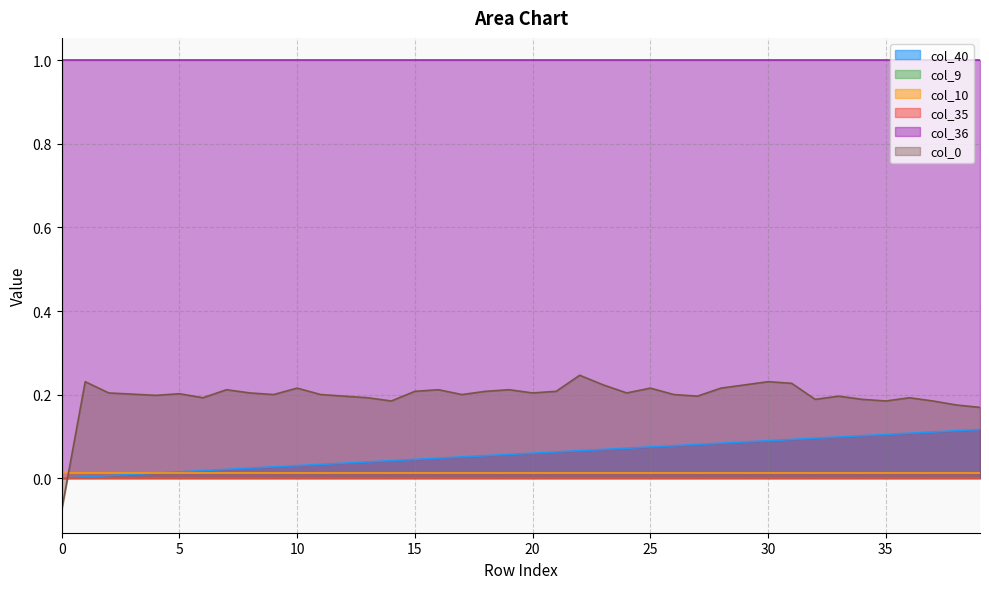

At which category is the sum across all series the highest?

30